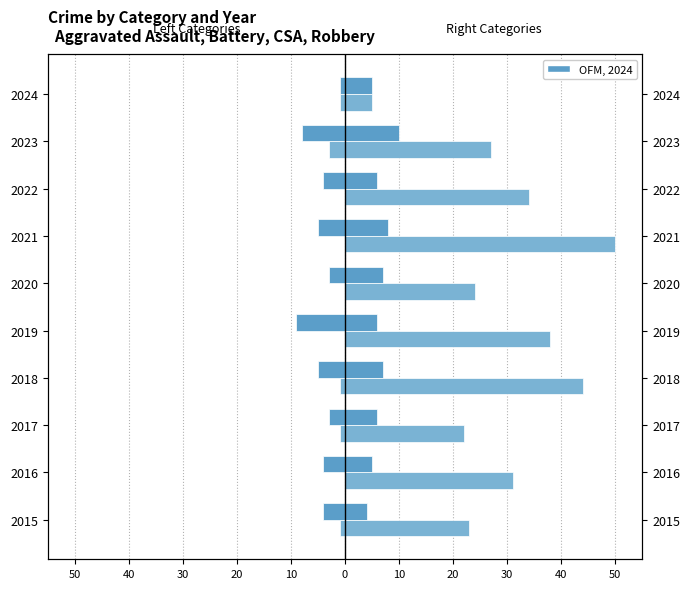

How many bars are there in each group?

4